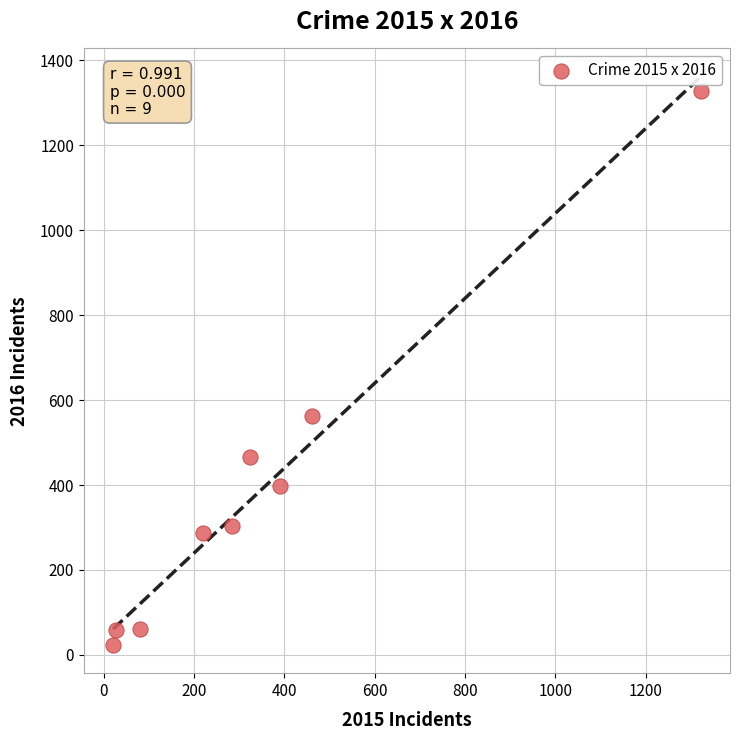

What is the range of Y values (max minus min)?

1304